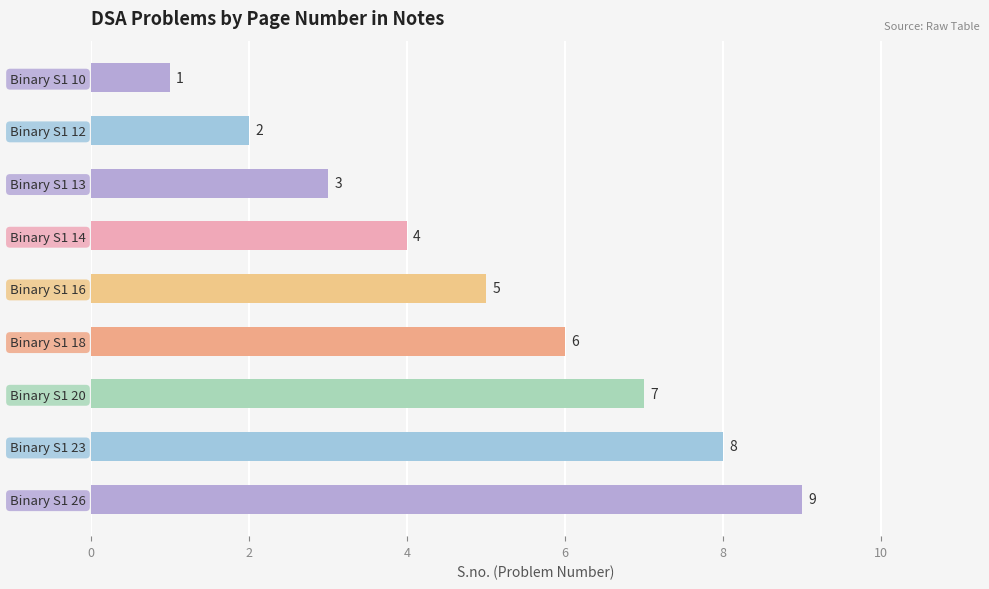

What is the difference between the second highest and minimum values?

7